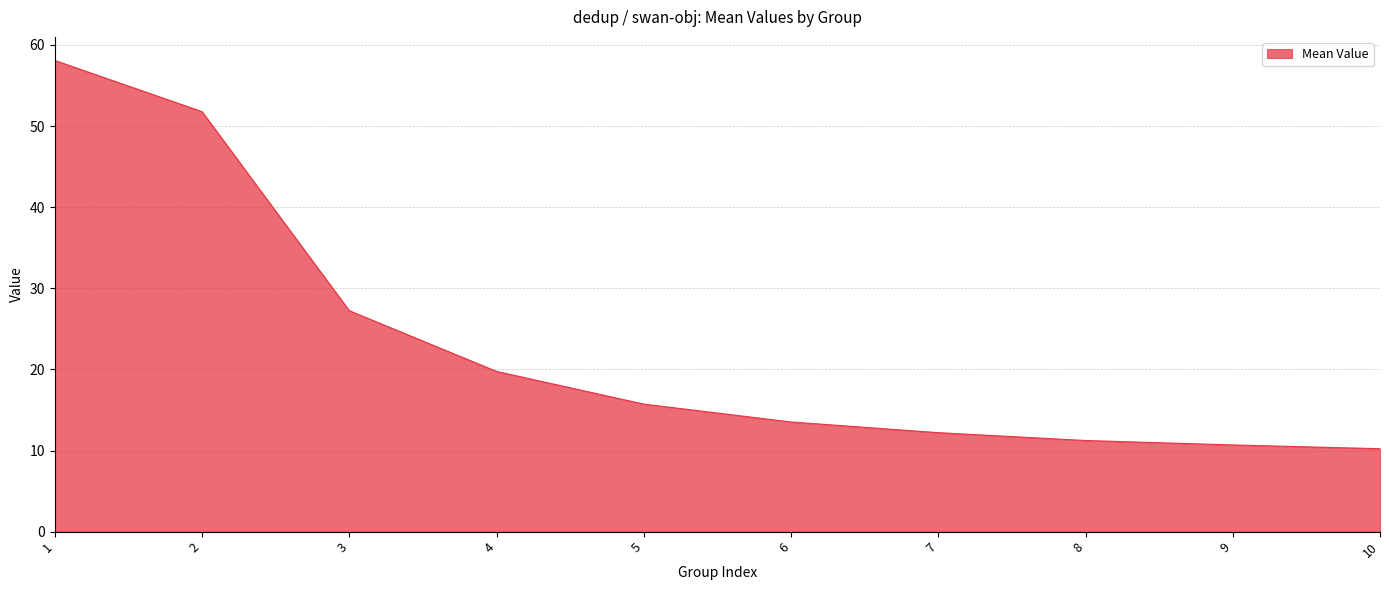

What is the difference between the maximum and minimum values?

47.9